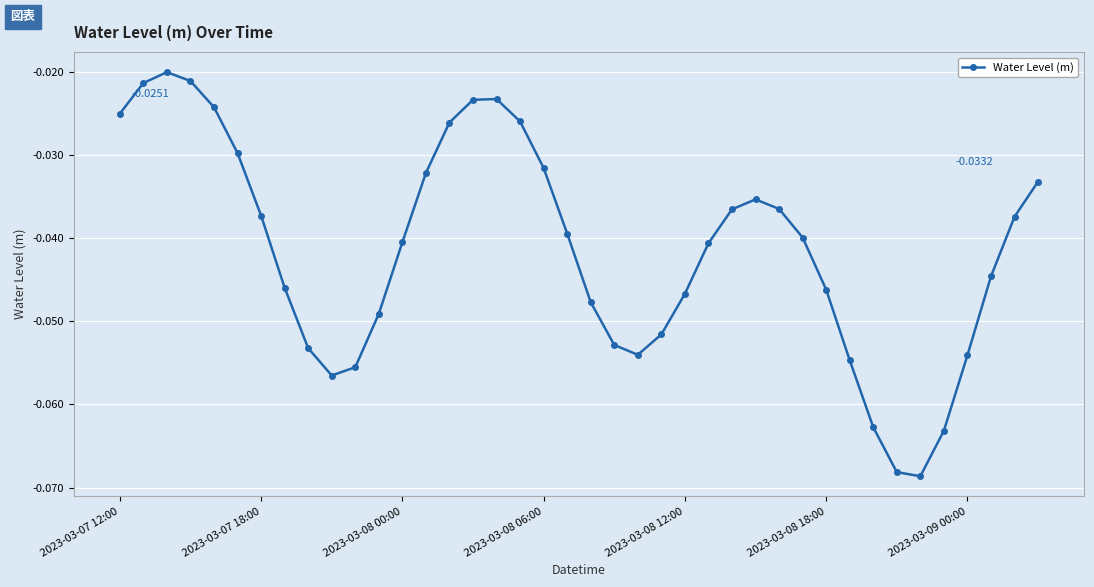

True or false: there are more than 2 points higher than both neighbors.

True